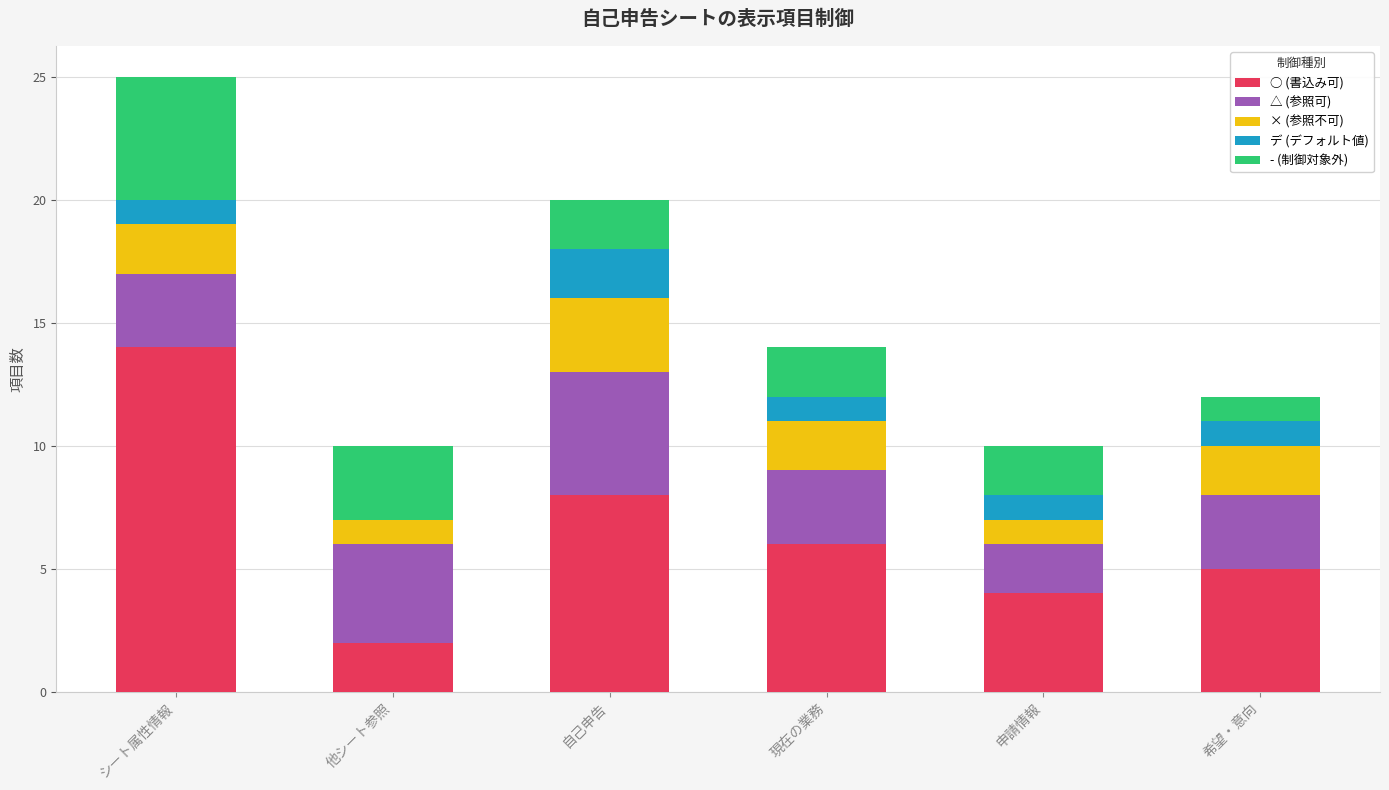

At which category is the sum across all series the highest?

シート属性情報